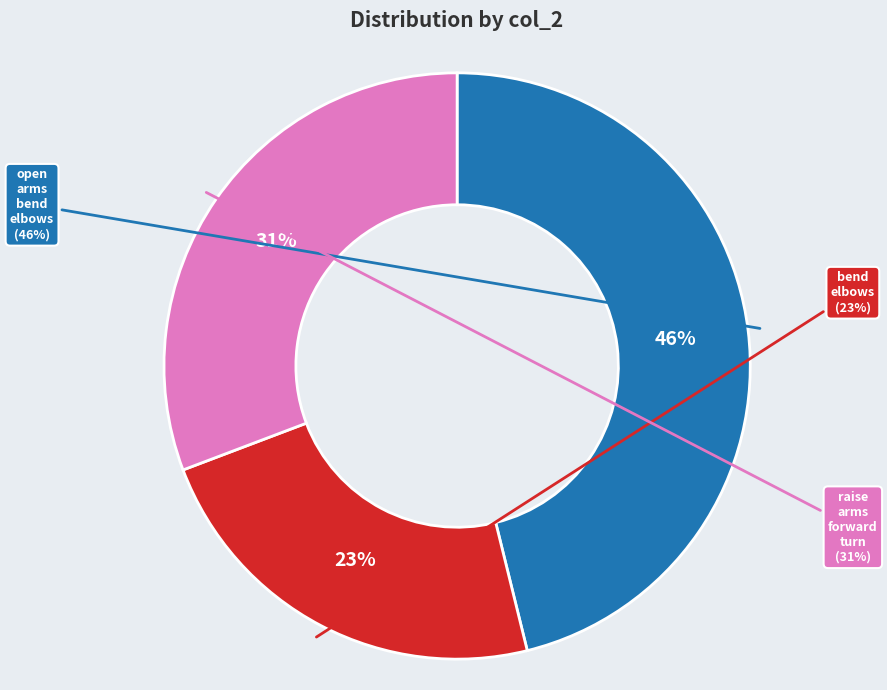

Which has a higher value, bend_elbows or open_arms_bend_elbows?

open_arms_bend_elbows